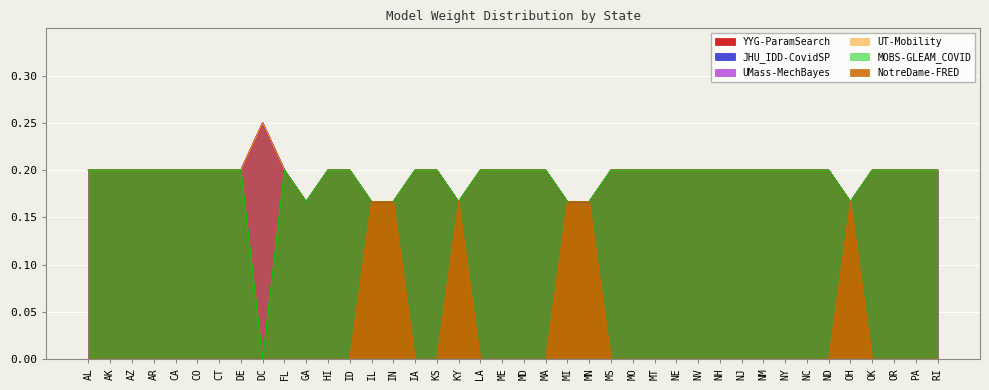

What is the spread (max minus min) of values at NE?

0.2